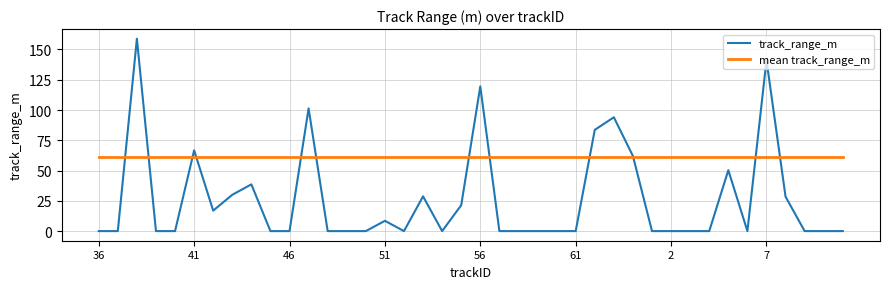

List the series in order of their overall mean, highest first.

mean track_range_m, track_range_m